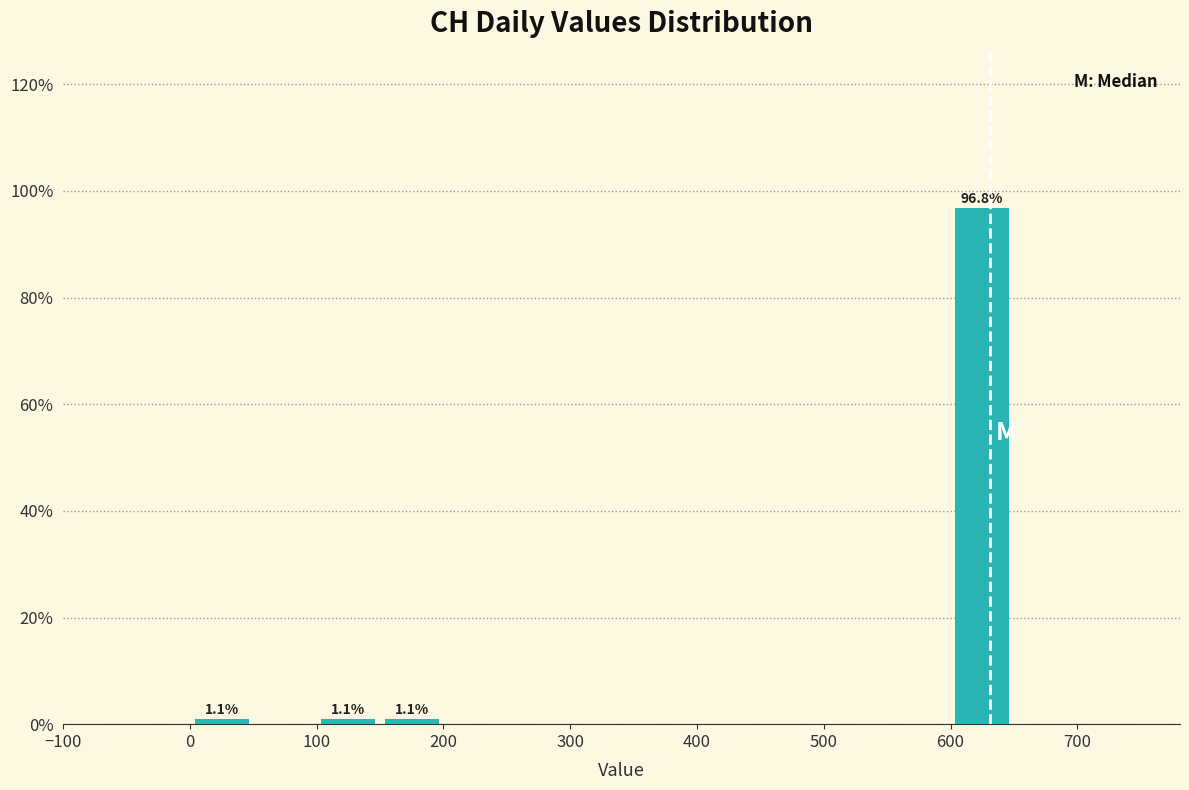

Which range on the x-axis has the tallest bar?

600 to 650